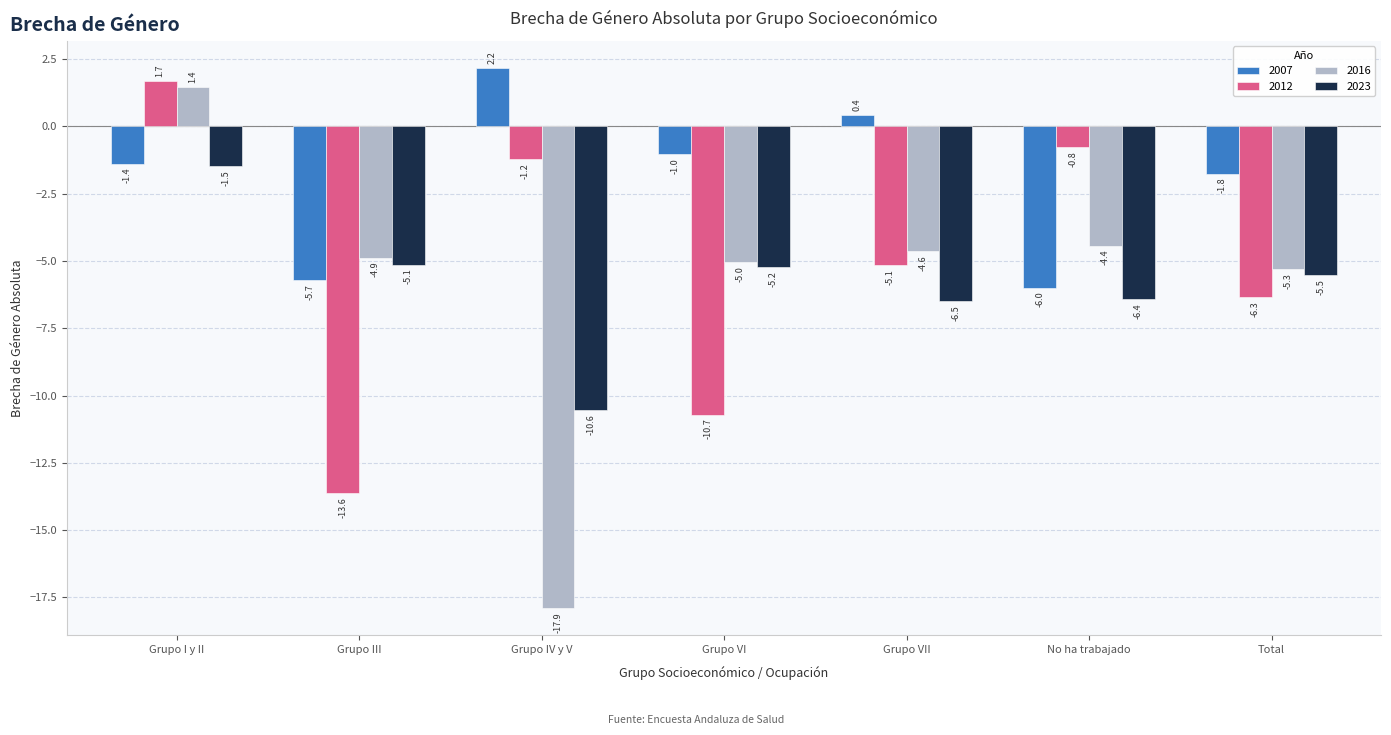

What is the highest value of the 2012 series?

1.7